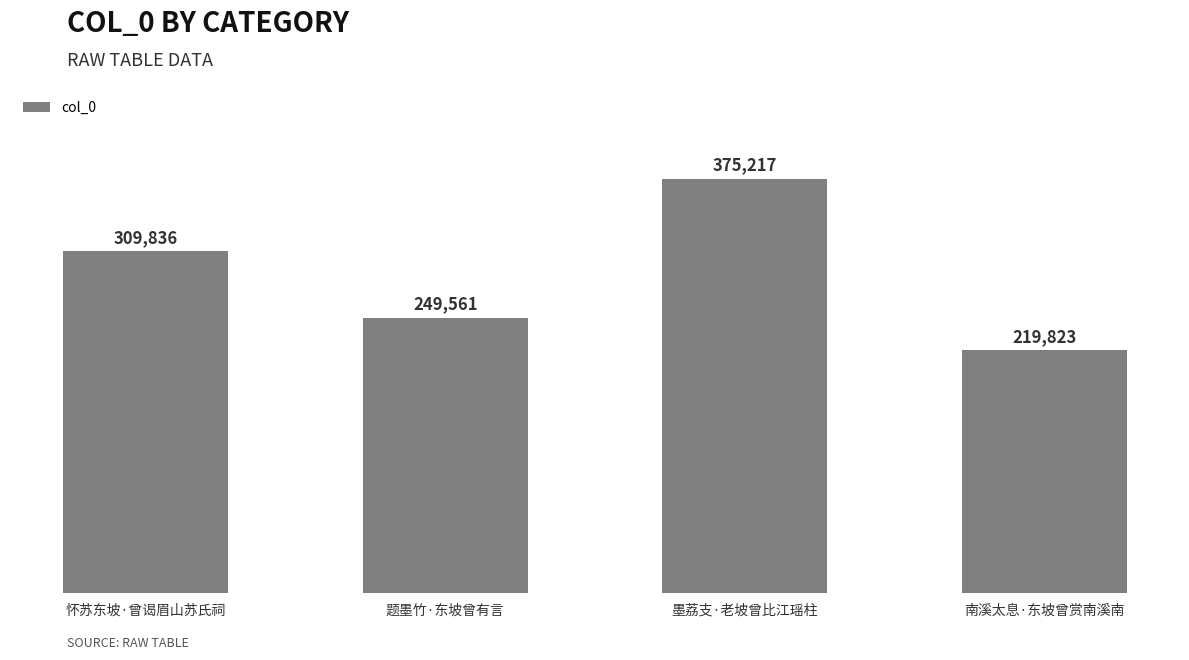

Rank the categories by value from lowest to highest.

南溪太息·东坡曾赏南溪南, 题墨竹·东坡曾有言, 怀苏东坡·曾谒眉山苏氏祠, 墨荔支·老坡曾比江瑶柱